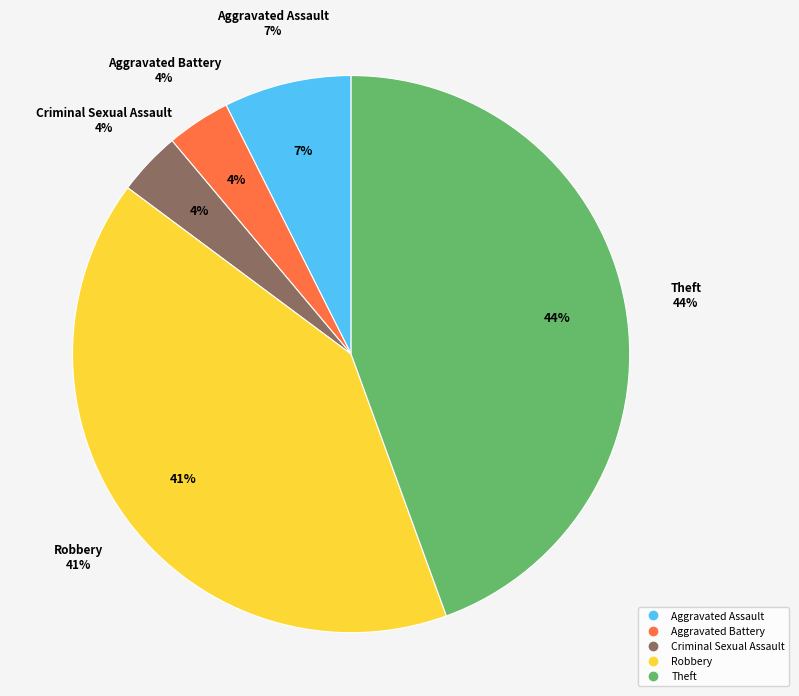

What percentage is the Robbery slice, to the nearest percent?

41%